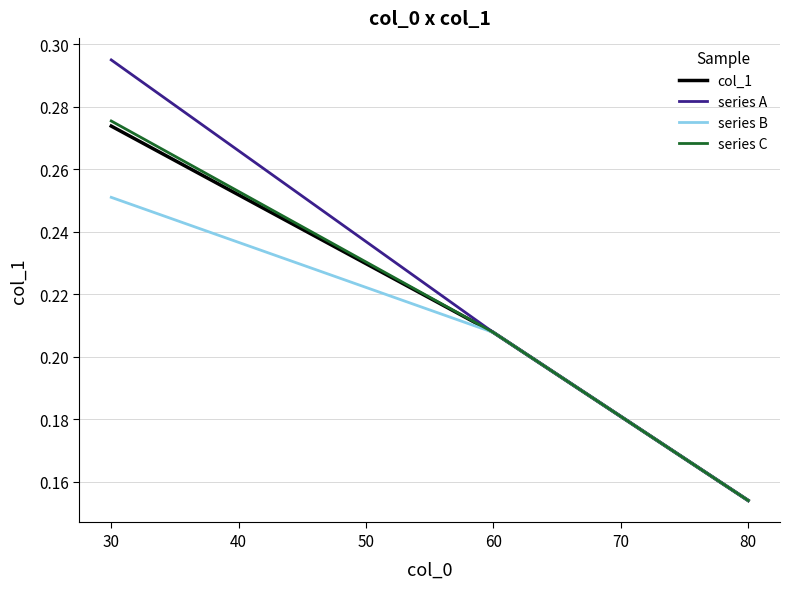

List the labels in order of col_1 value, smallest first.

80, 60, 30